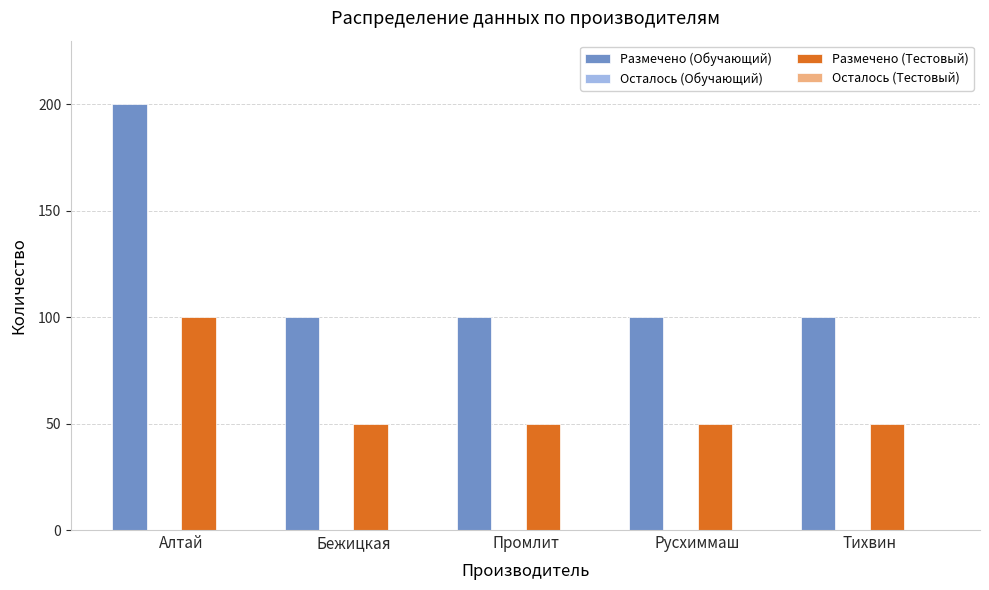

At which category is the sum across all series the highest?

Алтай